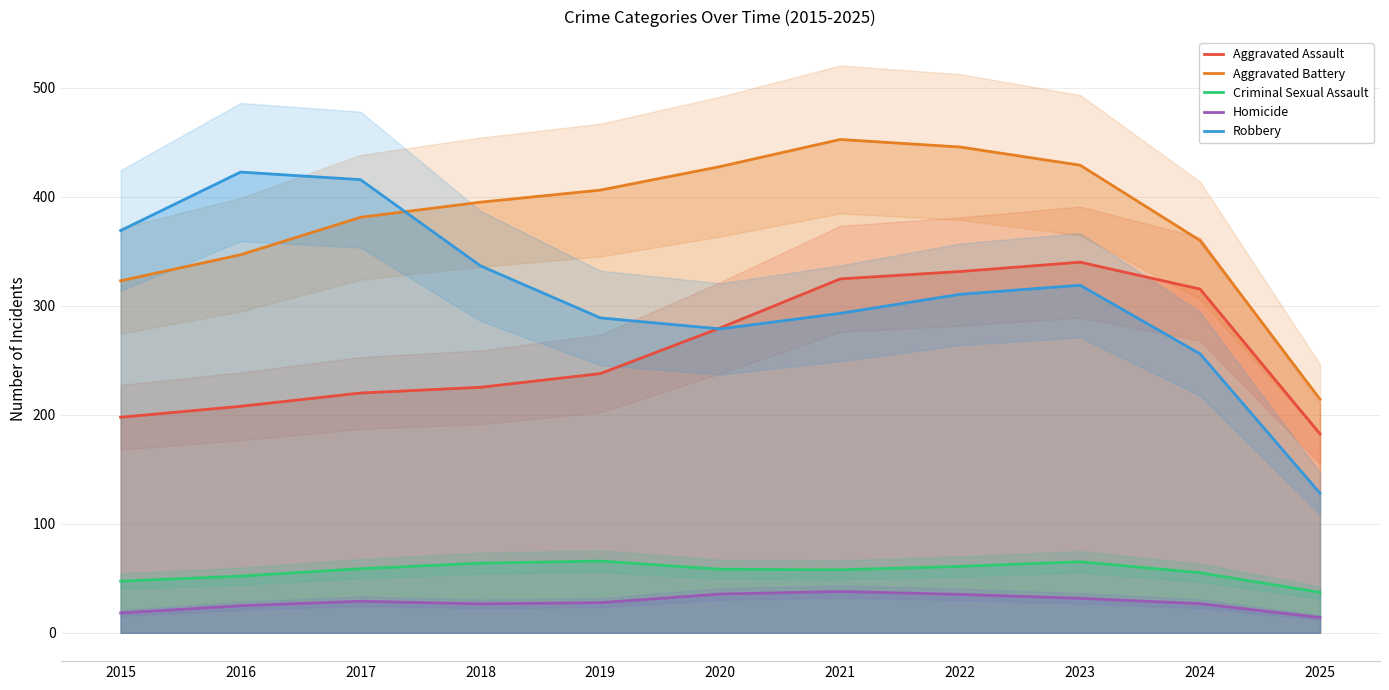

At which label does Aggravated Battery first exceed 395?

2018